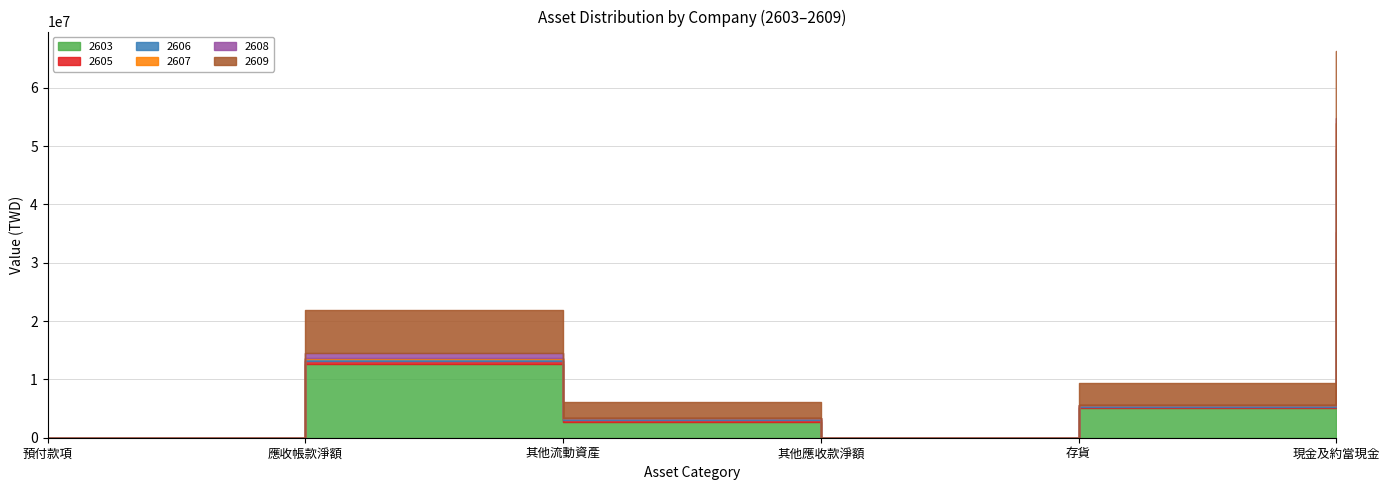

At 存貨, list the series in order from smallest to largest.

2608, 2607, 2605, 2606, 2609, 2603